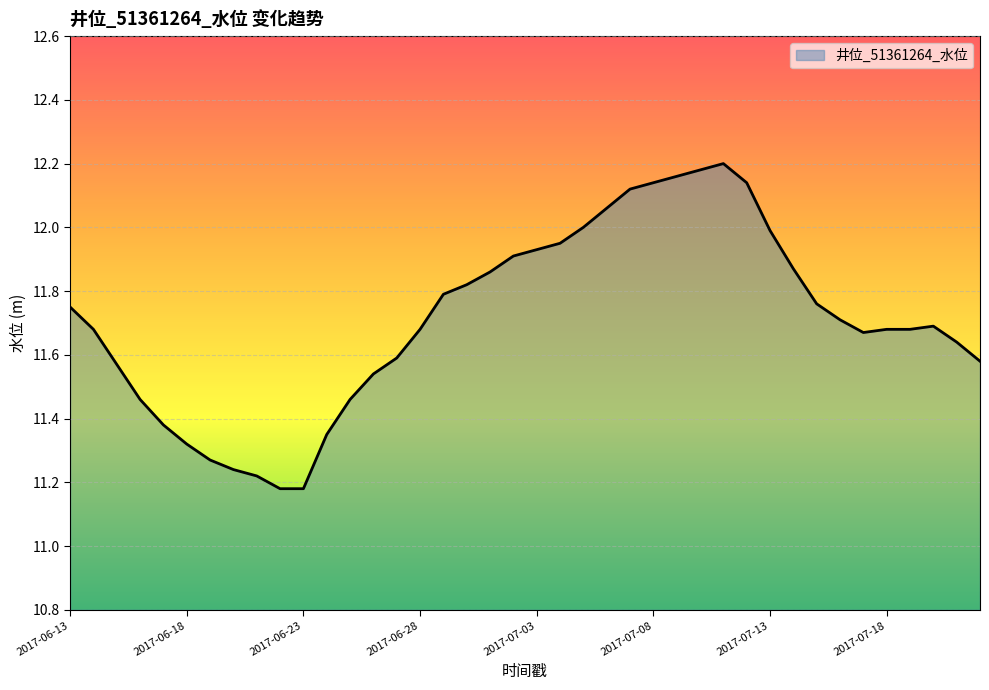

How many lines are shown in the chart?

1